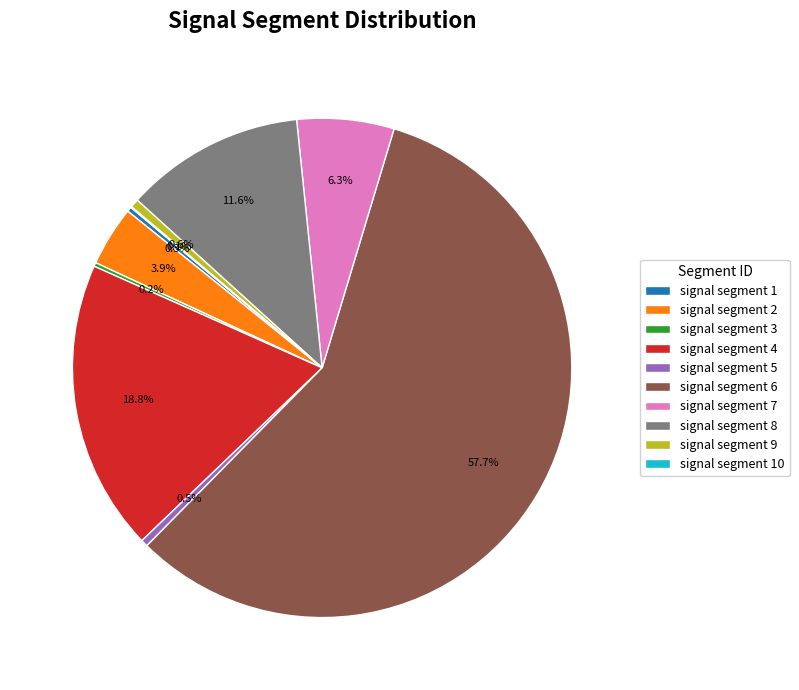

To the nearest percent, what is the difference between the largest and smallest slice percentages?

58%